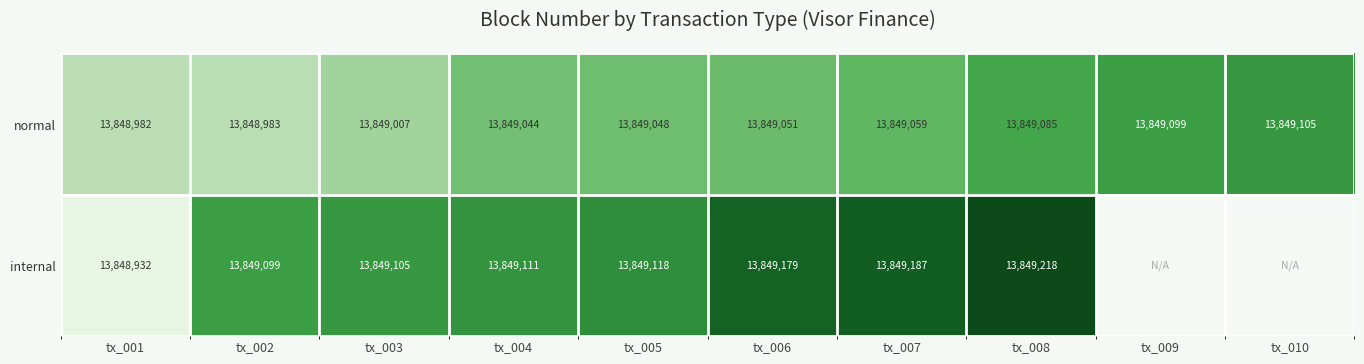

The value of internal at tx_004 is 41.3. True or false?

False